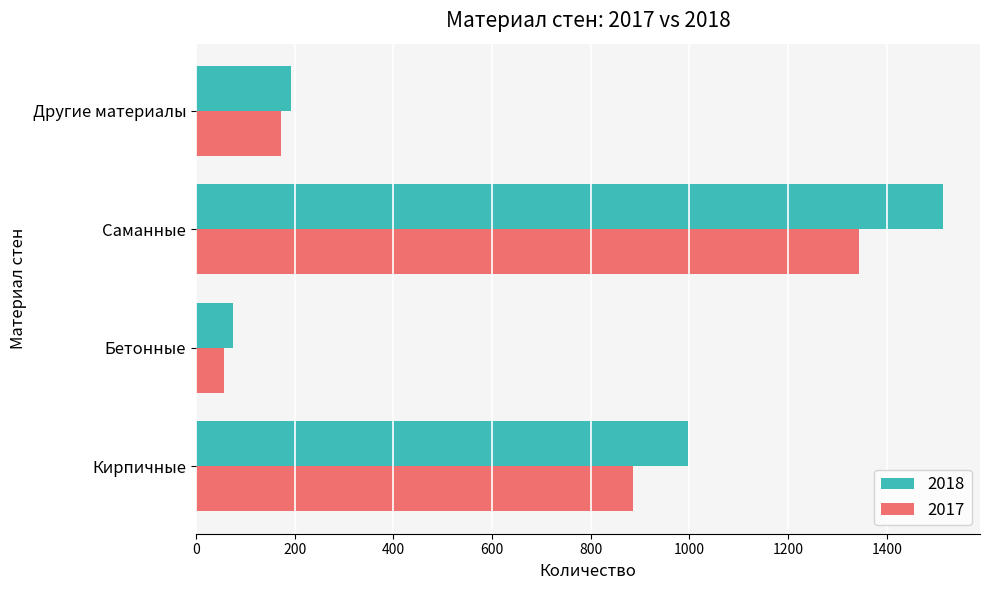

Read the 2017 value at Кирпичные.

886